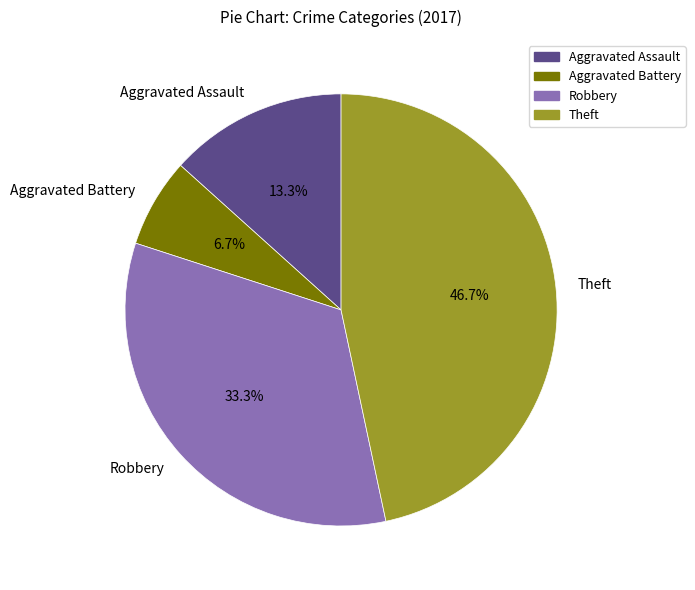

What is the total percentage of Robbery and Aggravated Battery?

40.0%